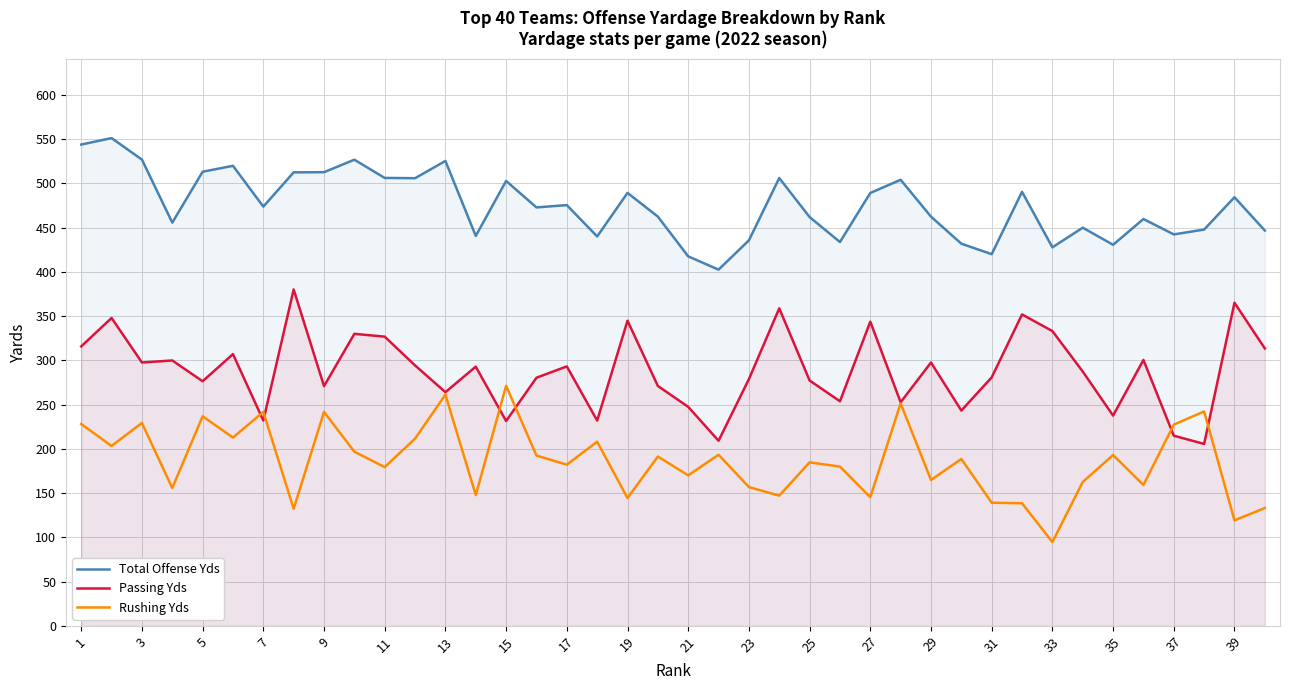

Count the number of categories in the chart.

40